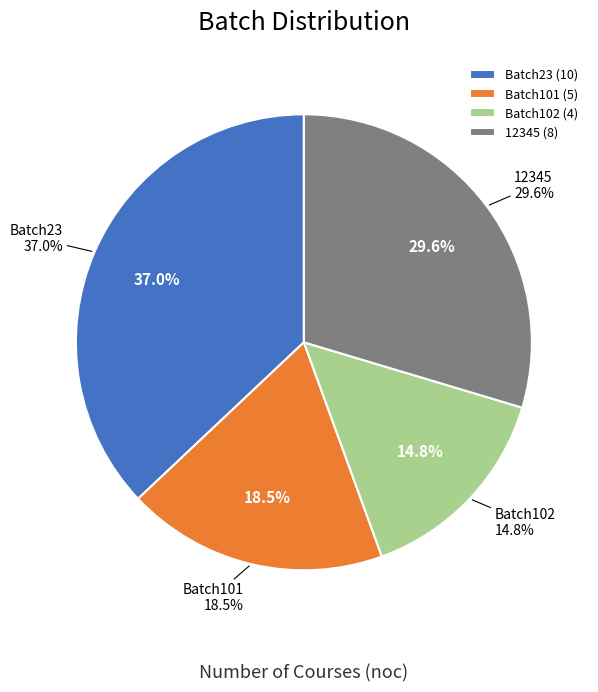

Rank the categories by value from lowest to highest.

Batch102, Batch101, 12345, Batch23